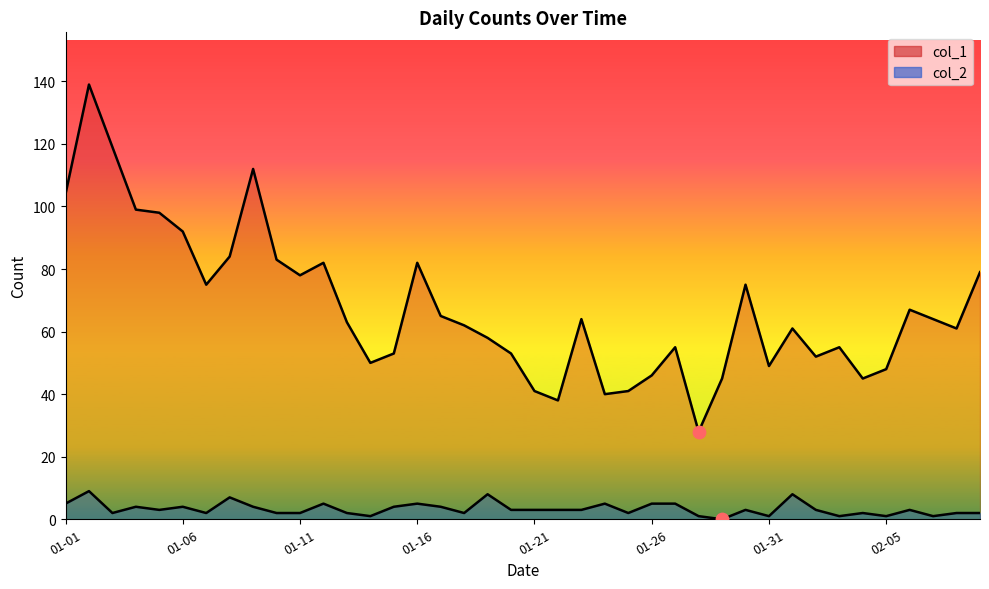

At how many categories does at least one series exceed 4?

40